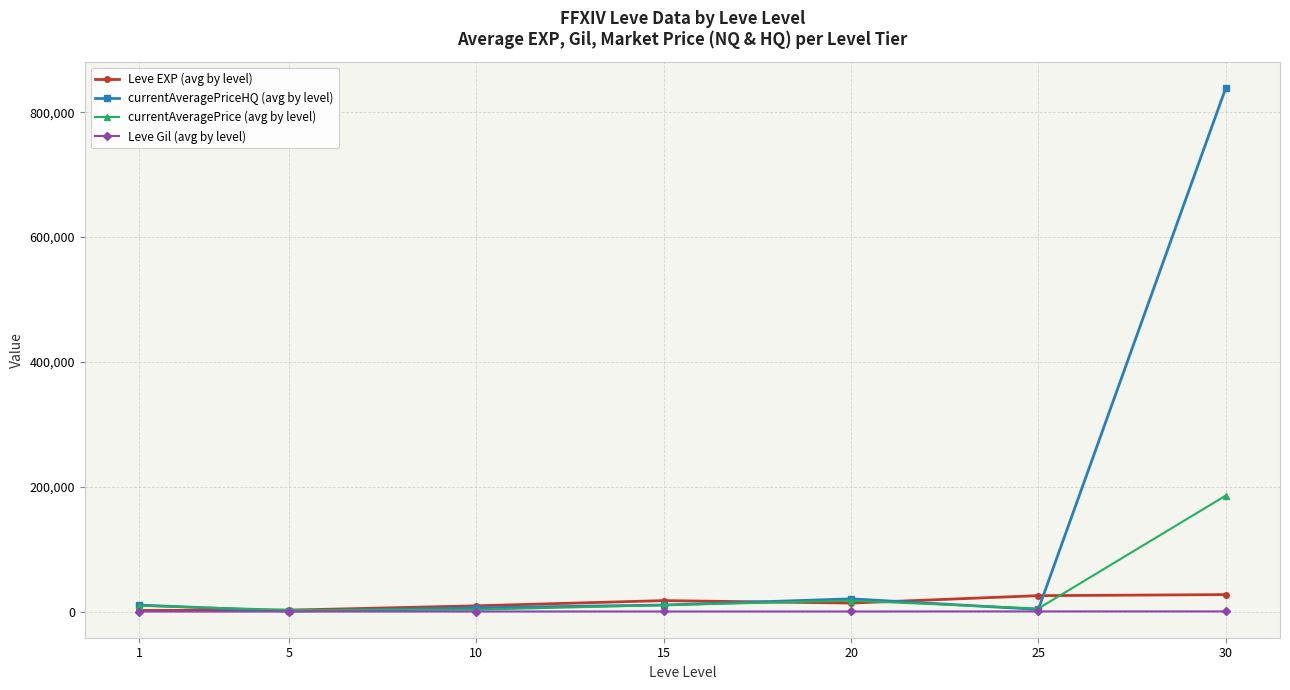

What are all the series names shown in the legend?

Leve EXP (avg by level), currentAveragePriceHQ (avg by level), currentAveragePrice (avg by level), Leve Gil (avg by level)